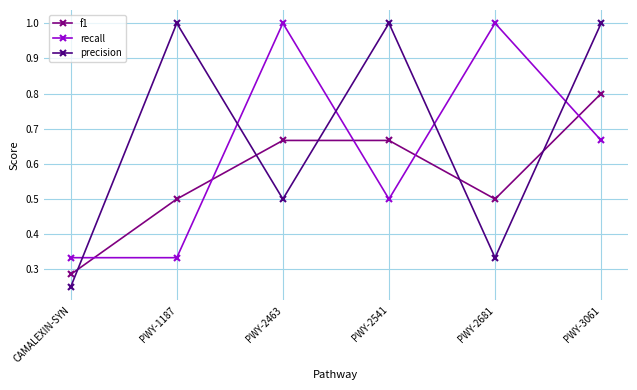

How many data points in precision are less than 1?

3